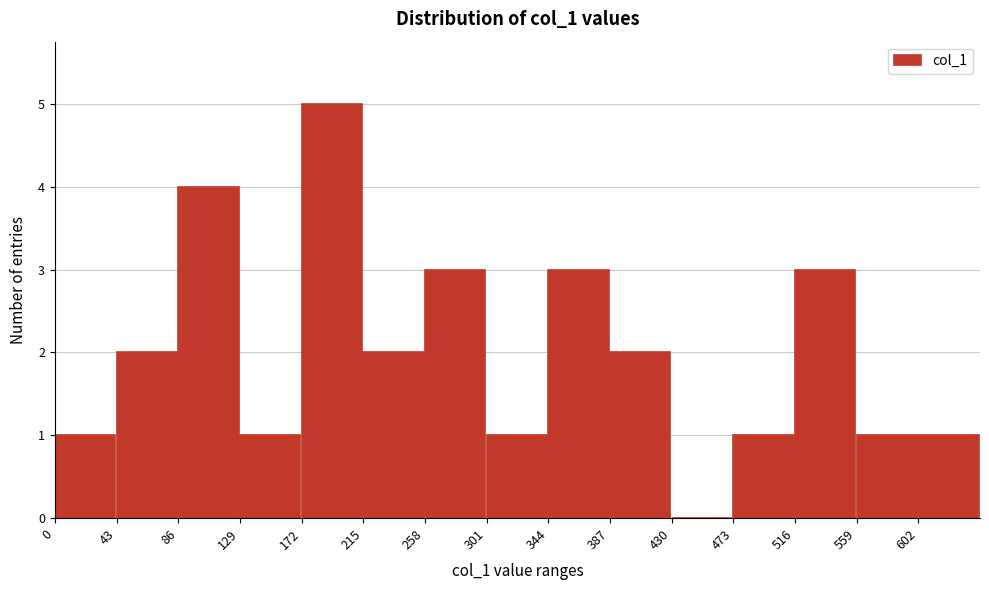

Reading left to right, list every bar in this chart as the range it spans on the x-axis followed by its height. Neither the bar edges nor the heights are printed on the chart, so give them approximately, as read against the axes.

0 to 43: 1
43 to 86: 2
86 to 129: 4
129 to 172: 1
172 to 215: 5
215 to 258: 2
258 to 301: 3
301 to 344: 1
344 to 387: 3
387 to 430: 2
430 to 473: 0
473 to 516: 1
516 to 559: 3
559 to 602: 1
602 to 645: 1